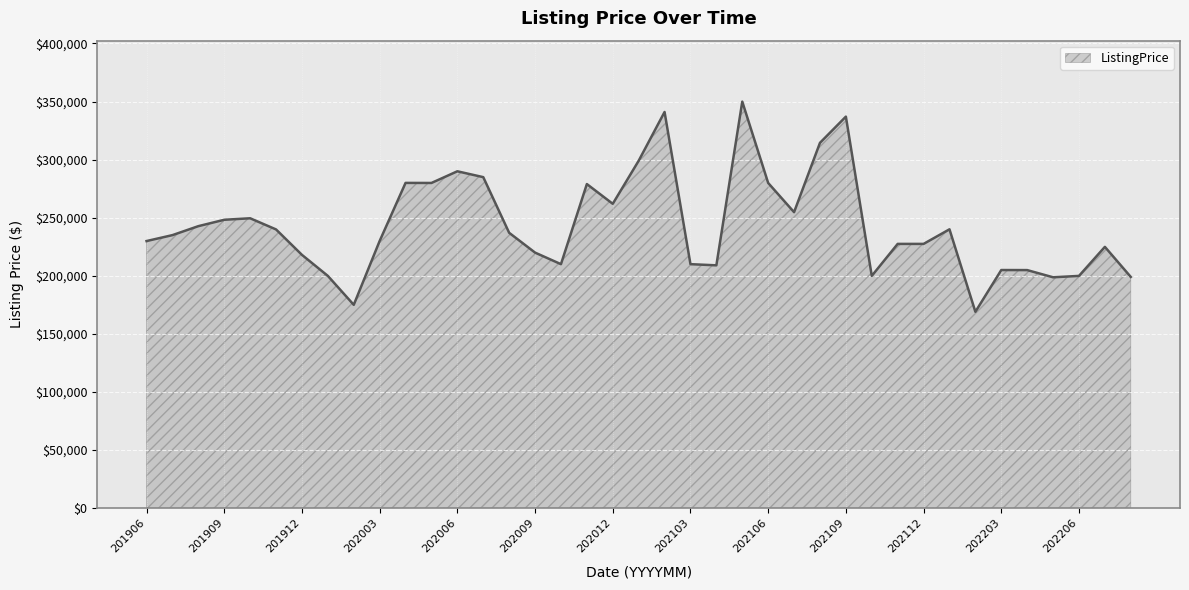

What is the difference between the maximum and minimum values?

180900